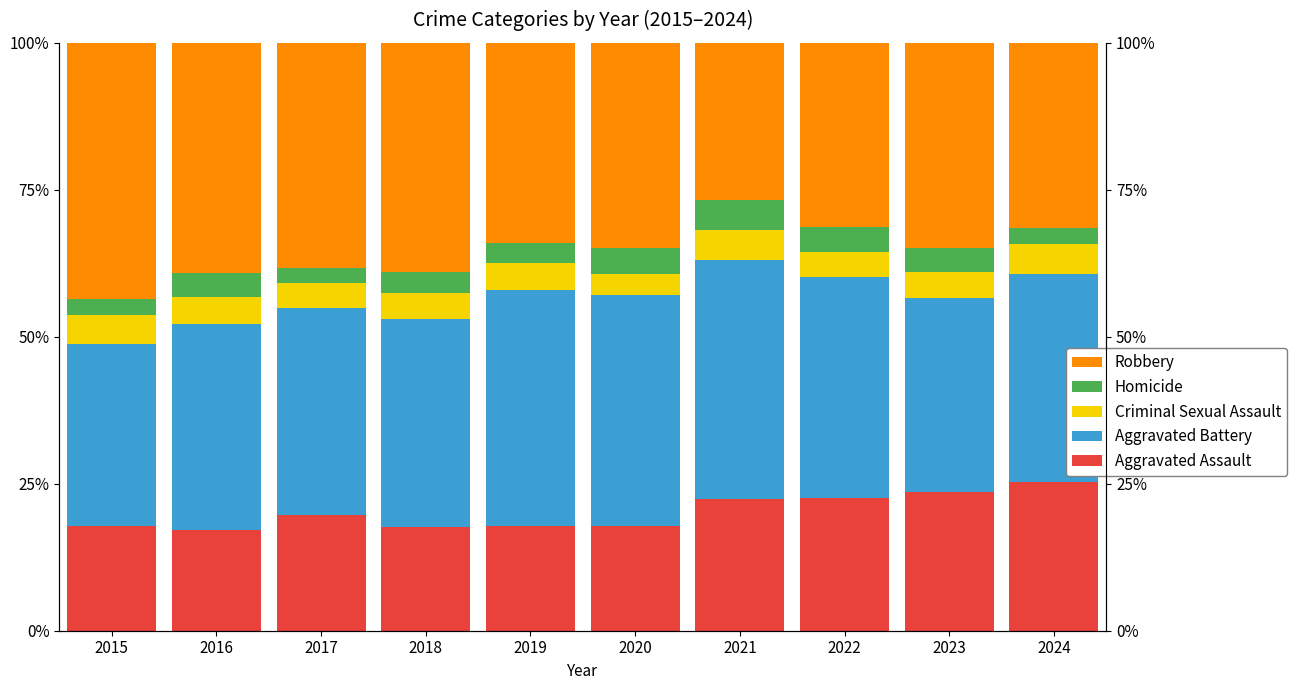

How many values in the Aggravated Battery series are below 35?

2